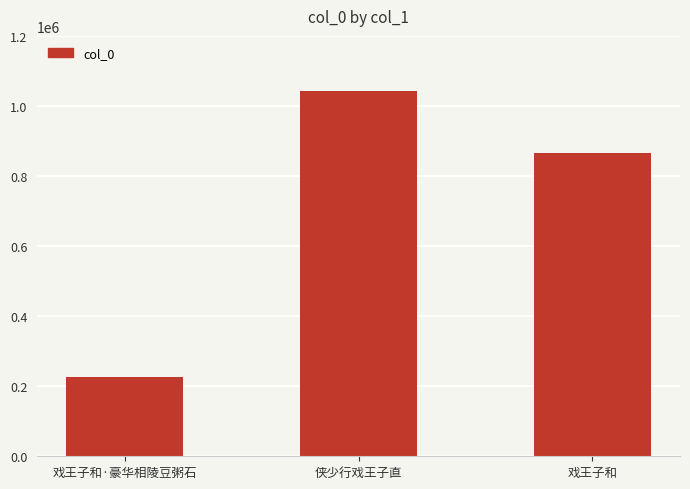

What is the difference between the maximum and minimum values?

817546